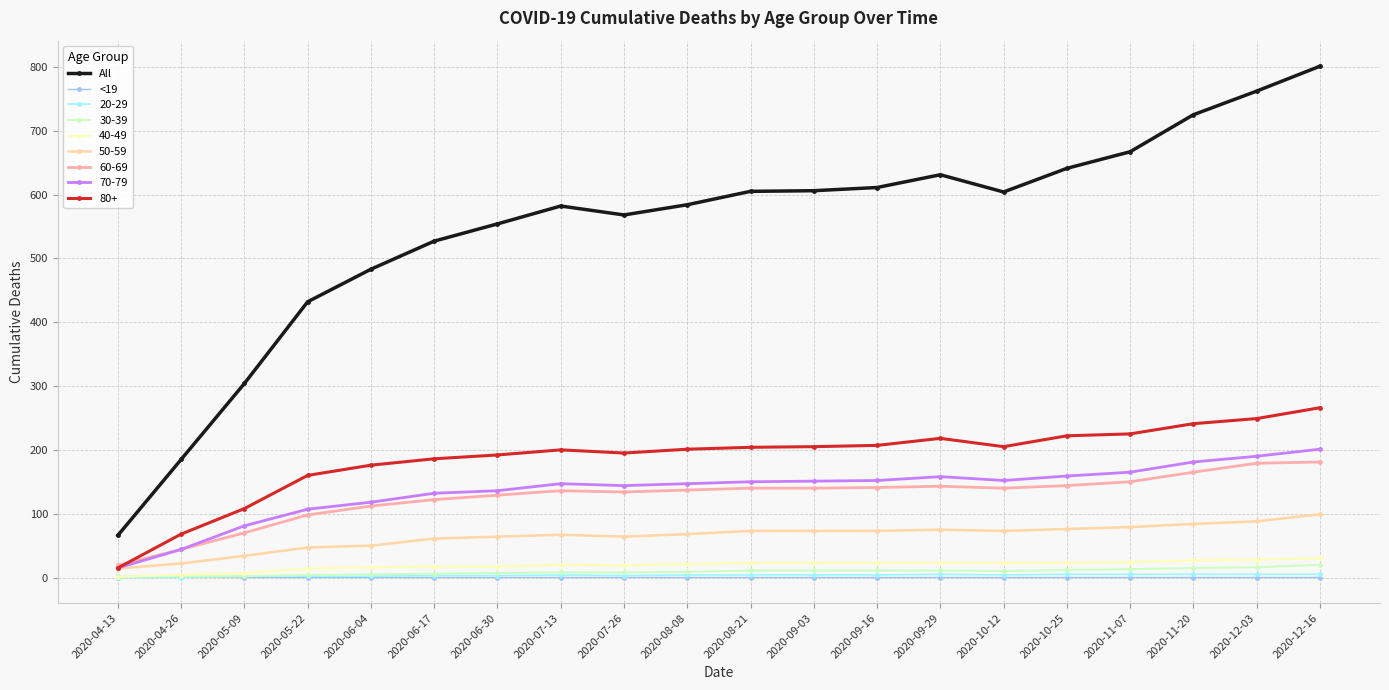

What is the sum of all All values?

10938